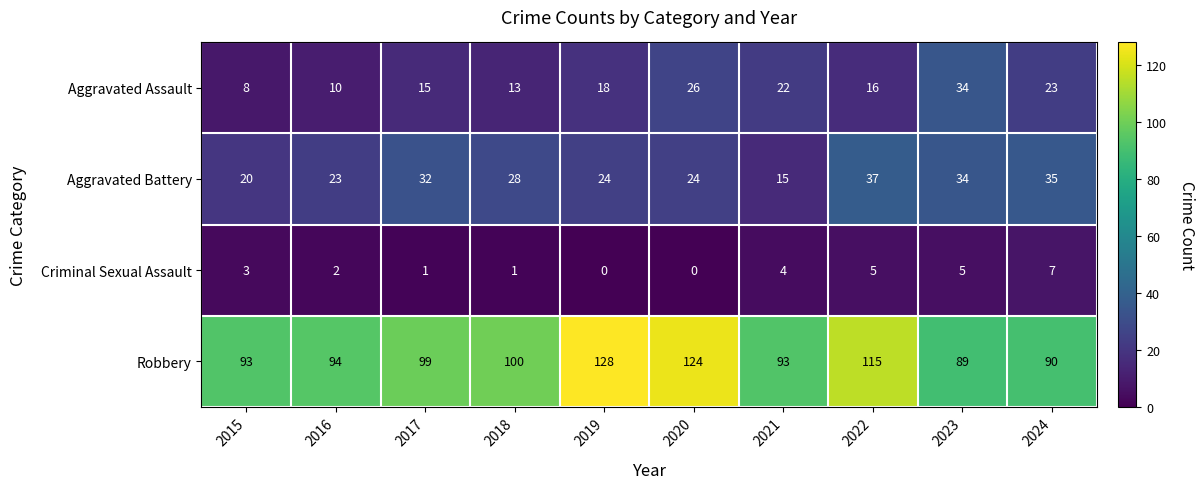

At how many categories does at least one series exceed 109?

3